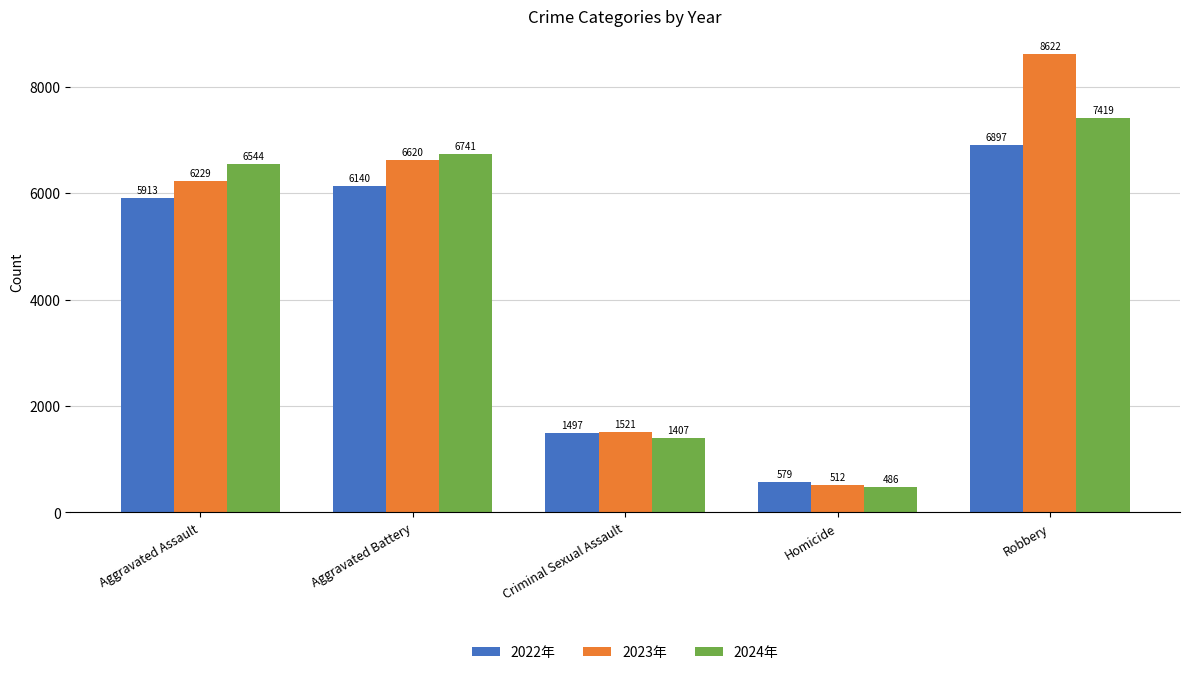

What is the difference between the highest and lowest values at Aggravated Battery?

601